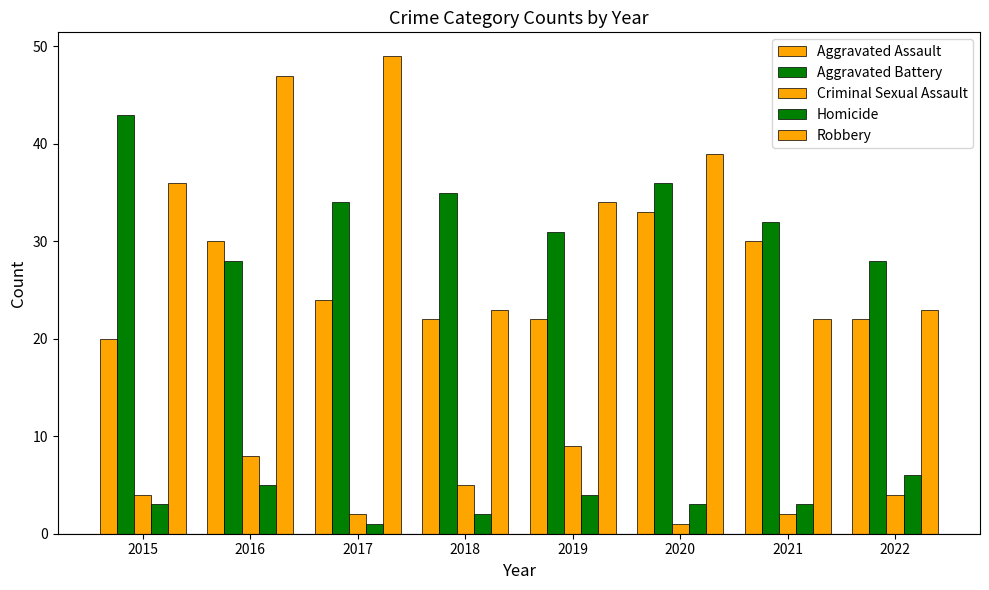

How many bars are there in total?

40